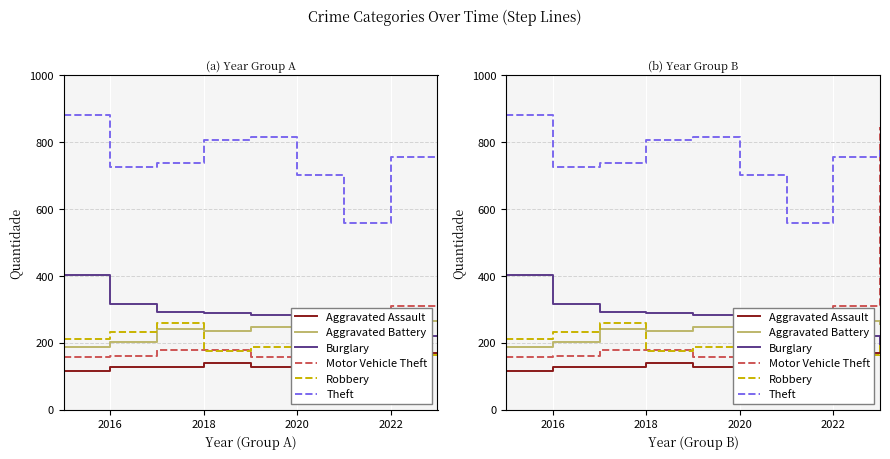

How many lines are shown in the chart?

6